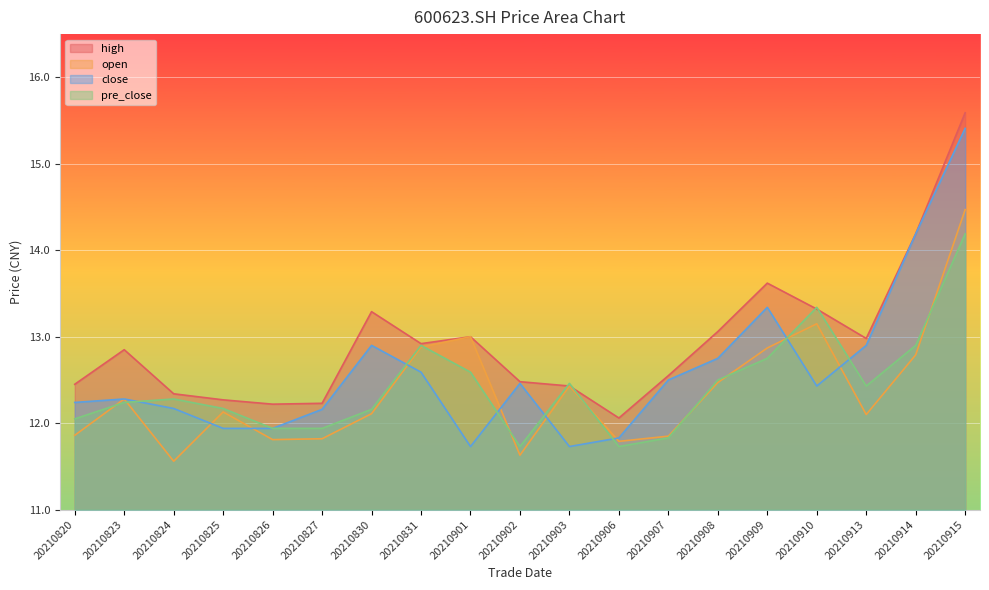

What is the difference between the highest and lowest values at 20210901?

1.3